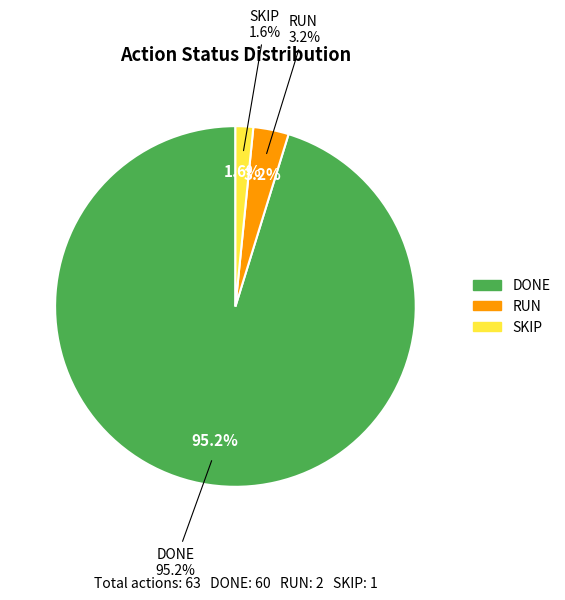

The DONE slice represents 99% of the pie. True or false?

False